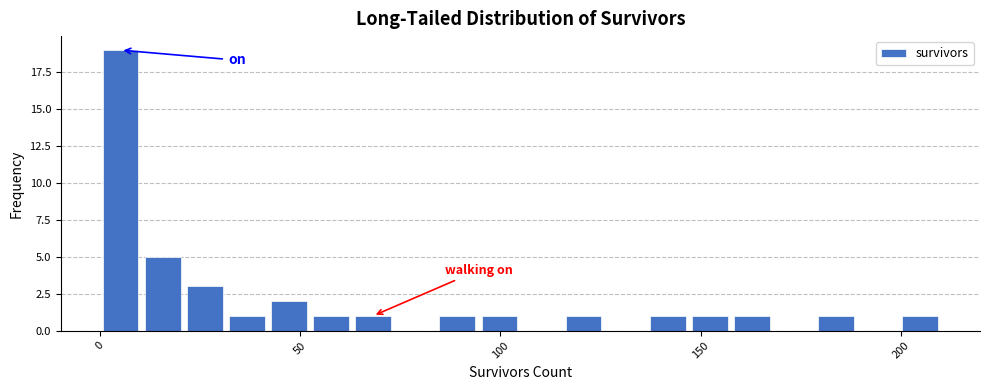

Read against the x-axis, roughly where is the centre of the tallest bar?

5